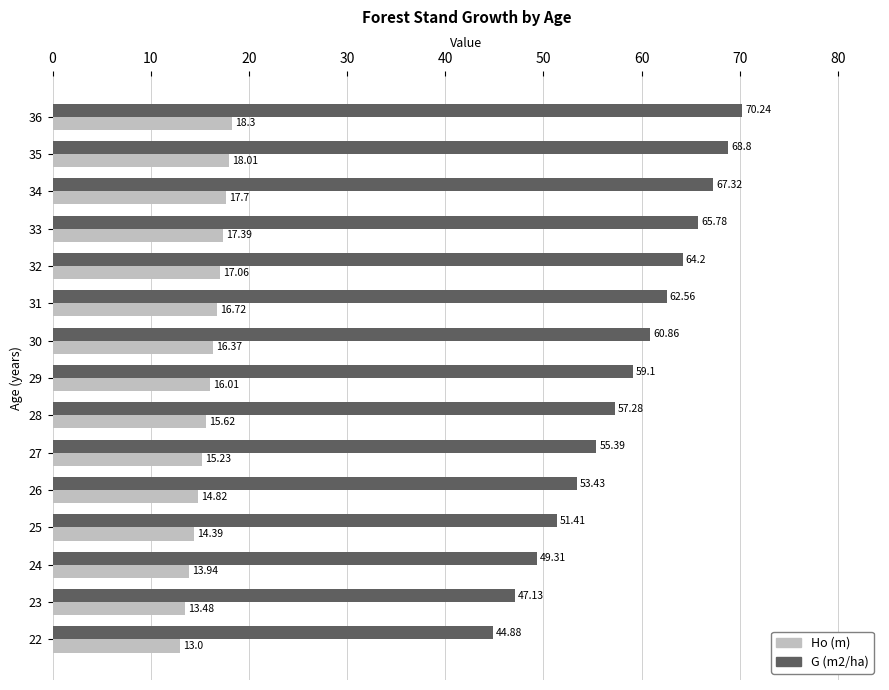

Which label corresponds to the largest value in the chart?

36